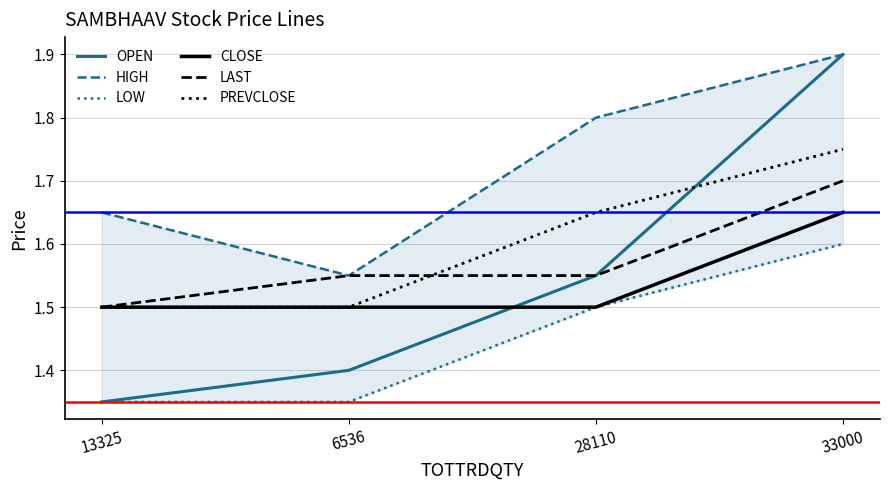

Which series changed the most between 13325 and 28110?

OPEN